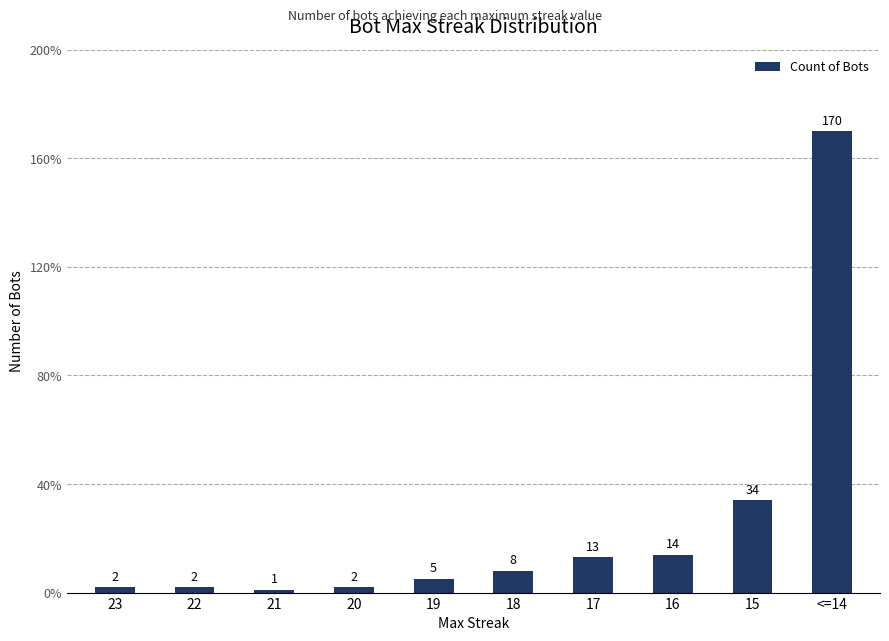

True or false: the data shows 13 at 17.

True